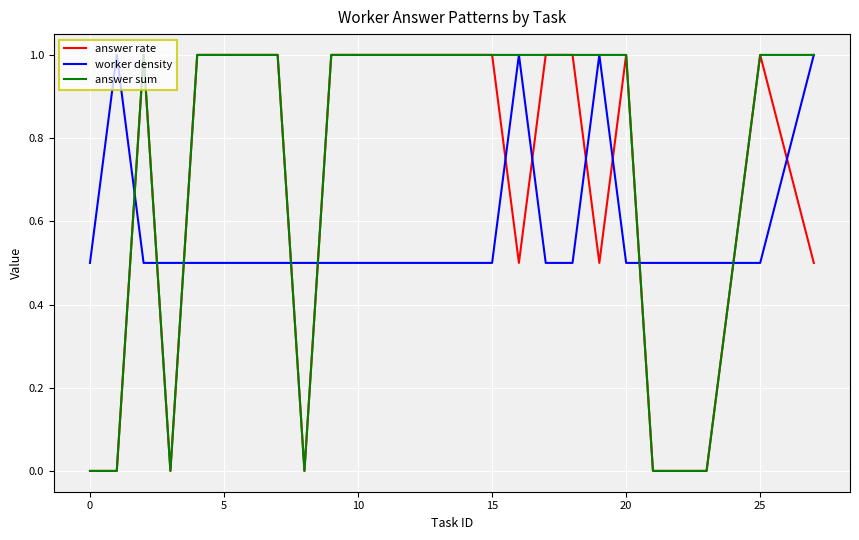

After their last crossing, which series has the higher values: worker density or answer rate?

worker density